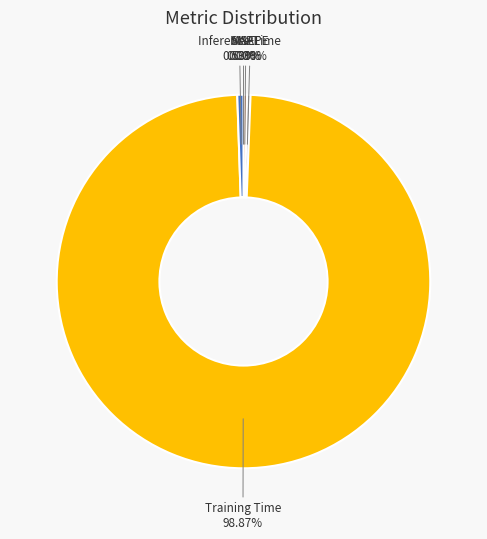

Between Training Time and MAPE, which is larger?

Training Time